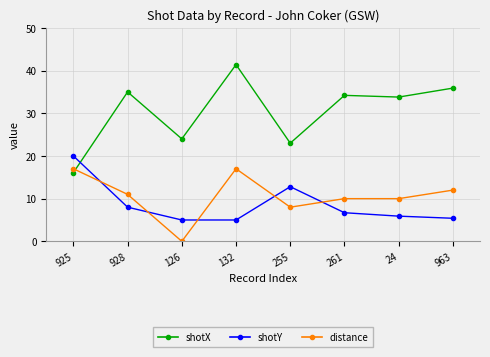

Reading right to left, transcribe all the data shown in this chart.

shotX: 35.9	33.8	34.2	23.0	41.4	24.0	35.0	16.1
shotY: 5.4	5.9	6.7	12.8	5.0	5.0	8.0	20.0
distance: 12.0	10.0	10.0	8.0	17.0	0.0	11.0	17.0